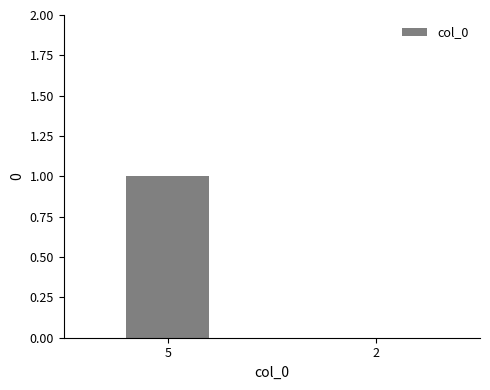

Which category has the highest value across all series?

5